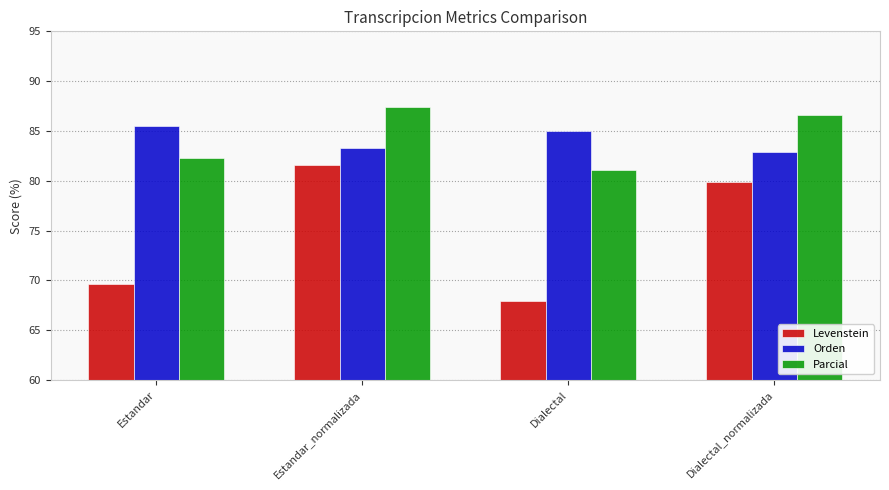

Is it true that Orden equals 116.4 at Estandar?

False